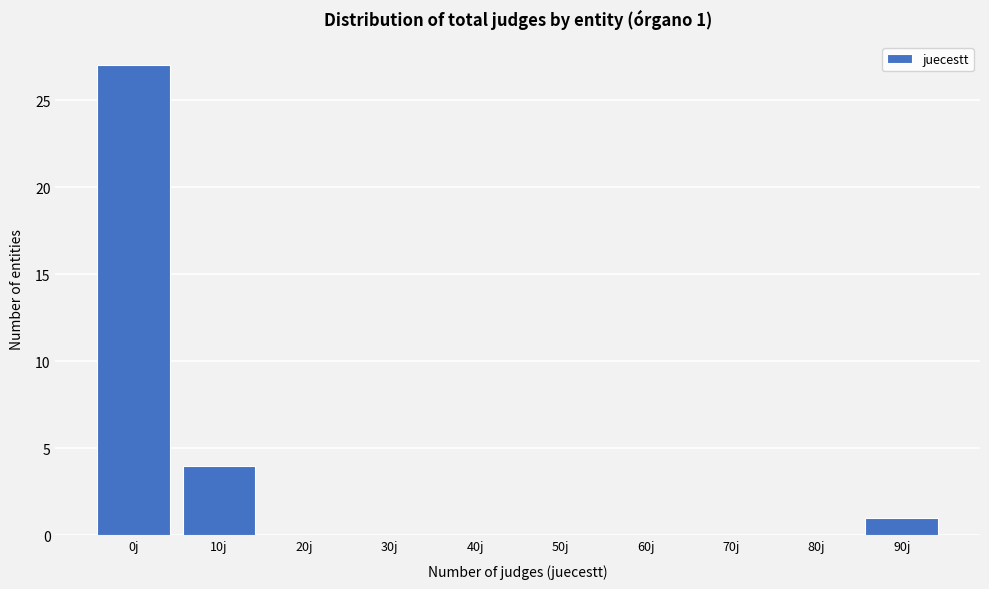

Reading right to left, extract all data points from this chart.

90j=1	80j=0	70j=0	60j=0	50j=0	40j=0	30j=0	20j=0	10j=4	0j=27